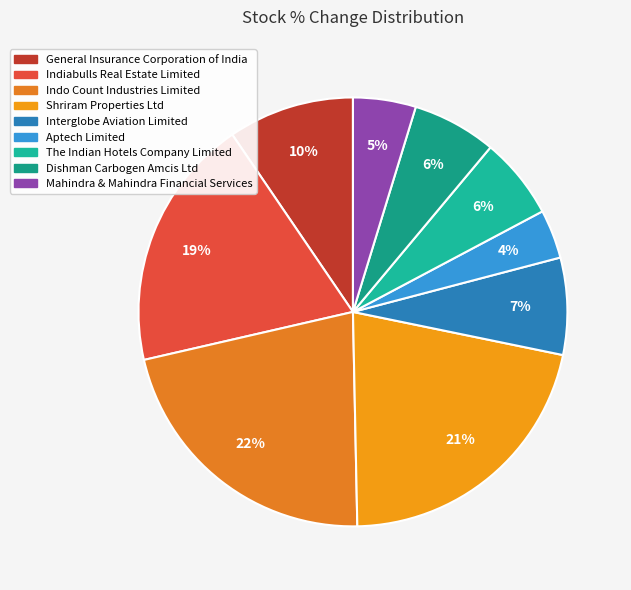

What is the change in value from General Insurance Corporation of India to Mahindra & Mahindra Financial Services?

-3.2